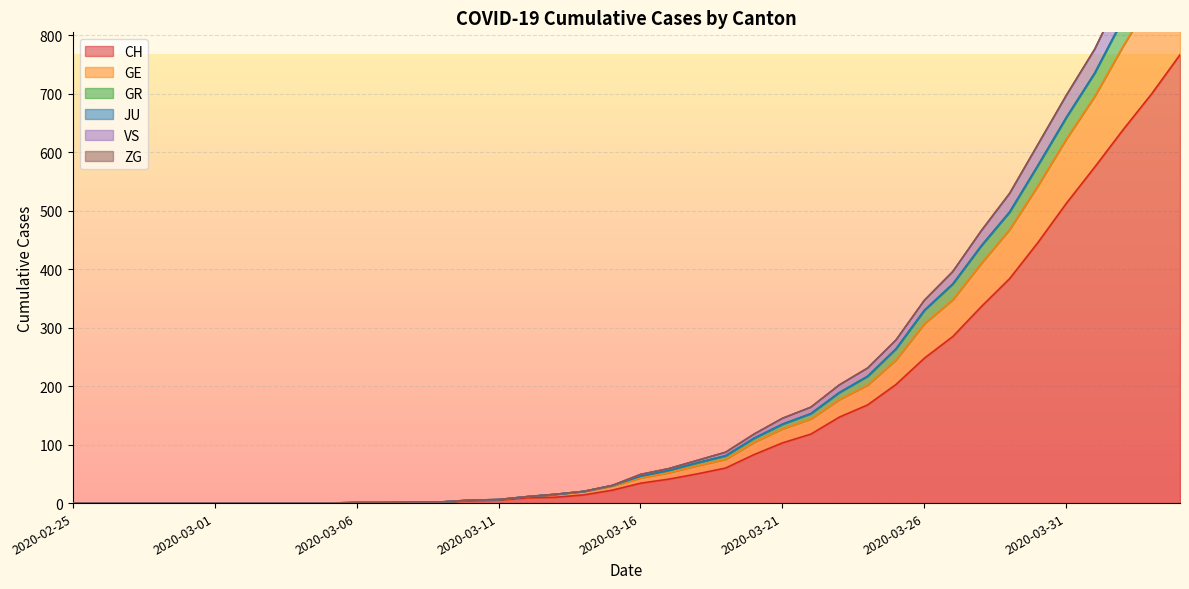

How many positive values does the GE series have?

30